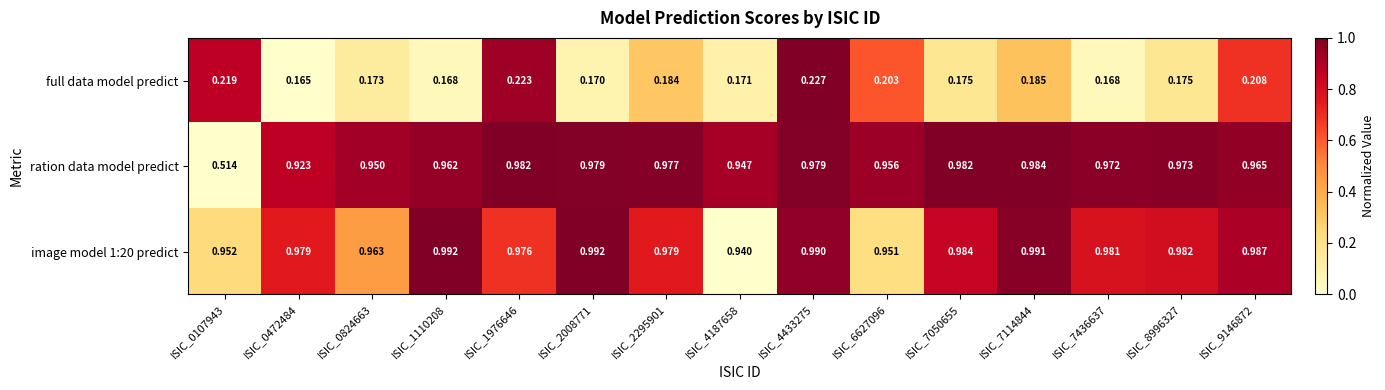

Rank the series at ISIC_0472484 from highest to lowest value.

image model 1:20 predict, ration data model predict, full data model predict